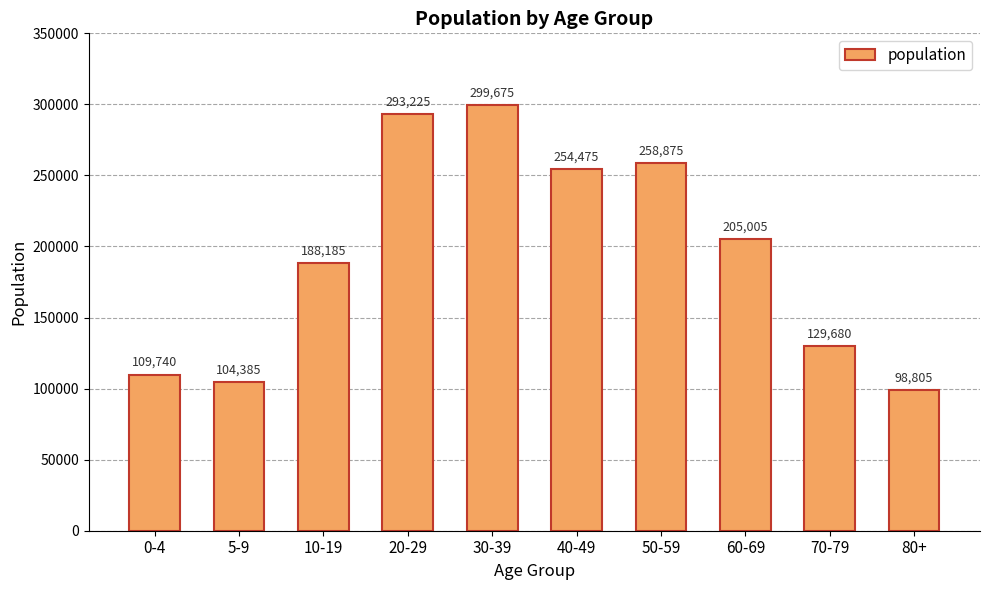

What is the greatest value displayed?

299675